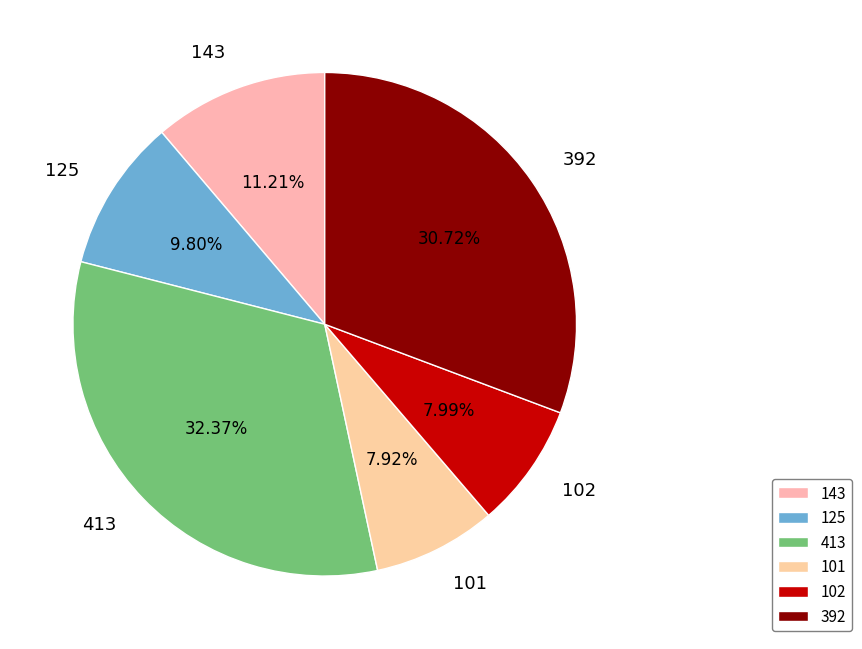

Is the sum of 413 and 125 greater than half?

No